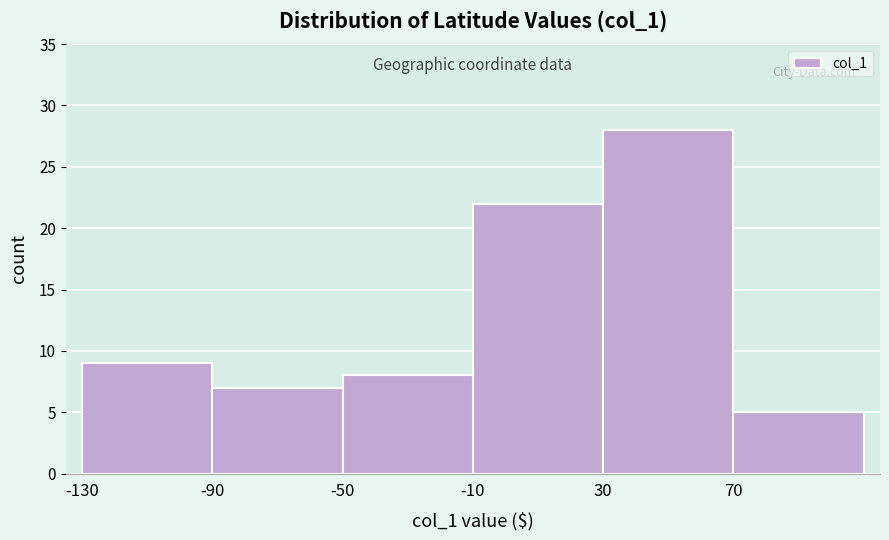

Reading left to right, list every bar in this chart as the range it spans on the x-axis followed by its height. The values are not printed on the chart, so give them approximately, as read against the axis.

-130 to -90: 9
-90 to -50: 7
-50 to -10: 8
-10 to 30: 22
30 to 70: 28
70 to 110: 5